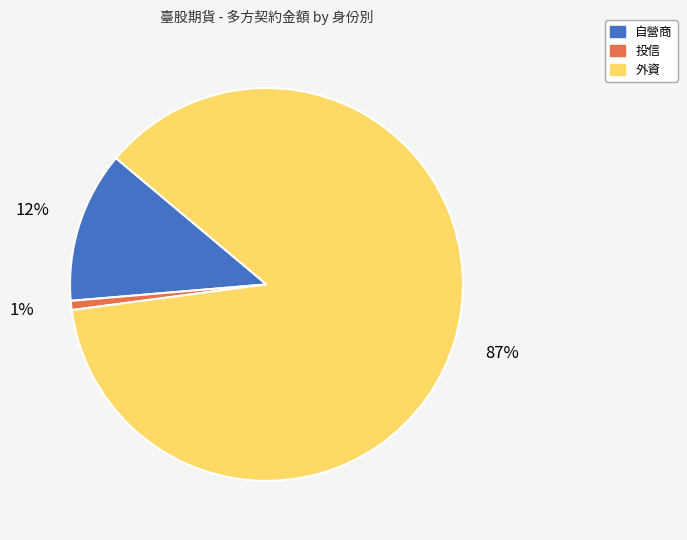

How many slices are in this pie chart?

3